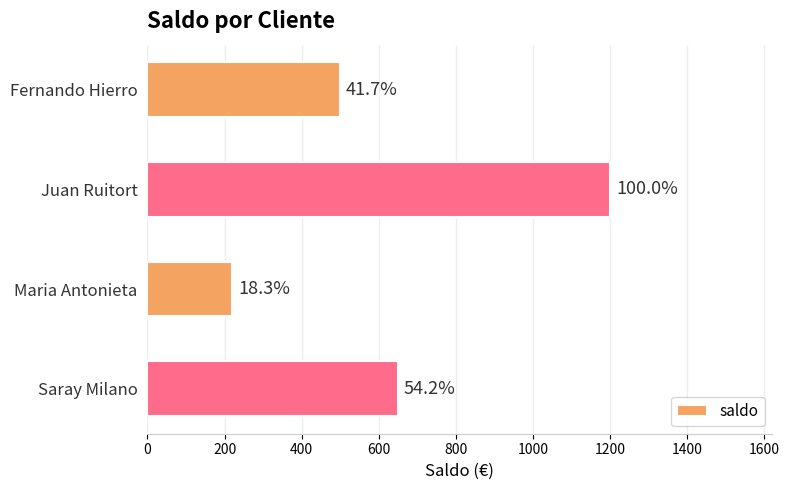

How many bars are there in total?

4